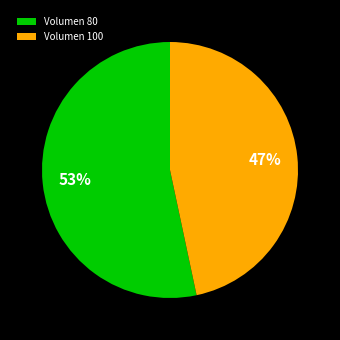

Rank the categories by value from lowest to highest.

Volumen 100, Volumen 80